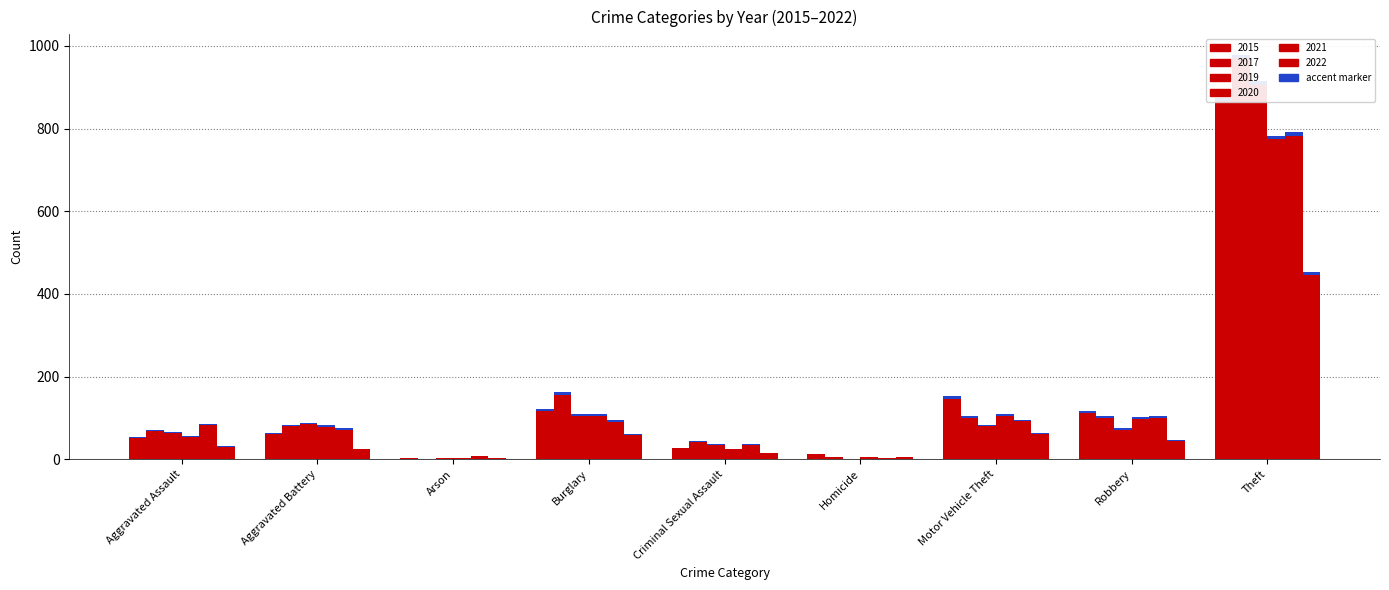

Reading left to right, extract all data points from this chart.

2015: Aggravated Assault=54	Aggravated Battery=64	Arson=2	Burglary=121	Criminal Sexual Assault=28	Homicide=13	Motor Vehicle Theft=152	Robbery=117	Theft=874
2017: Aggravated Assault=72	Aggravated Battery=83	Arson=1	Burglary=162	Criminal Sexual Assault=44	Homicide=5	Motor Vehicle Theft=104	Robbery=105	Theft=979
2019: Aggravated Assault=65	Aggravated Battery=88	Arson=2	Burglary=110	Criminal Sexual Assault=36	Homicide=0	Motor Vehicle Theft=84	Robbery=75	Theft=914
2020: Aggravated Assault=56	Aggravated Battery=82	Arson=4	Burglary=110	Criminal Sexual Assault=26	Homicide=6	Motor Vehicle Theft=109	Robbery=102	Theft=783
2021: Aggravated Assault=86	Aggravated Battery=75	Arson=8	Burglary=95	Criminal Sexual Assault=36	Homicide=2	Motor Vehicle Theft=96	Robbery=105	Theft=791
2022: Aggravated Assault=32	Aggravated Battery=26	Arson=3	Burglary=62	Criminal Sexual Assault=15	Homicide=5	Motor Vehicle Theft=63	Robbery=46	Theft=453